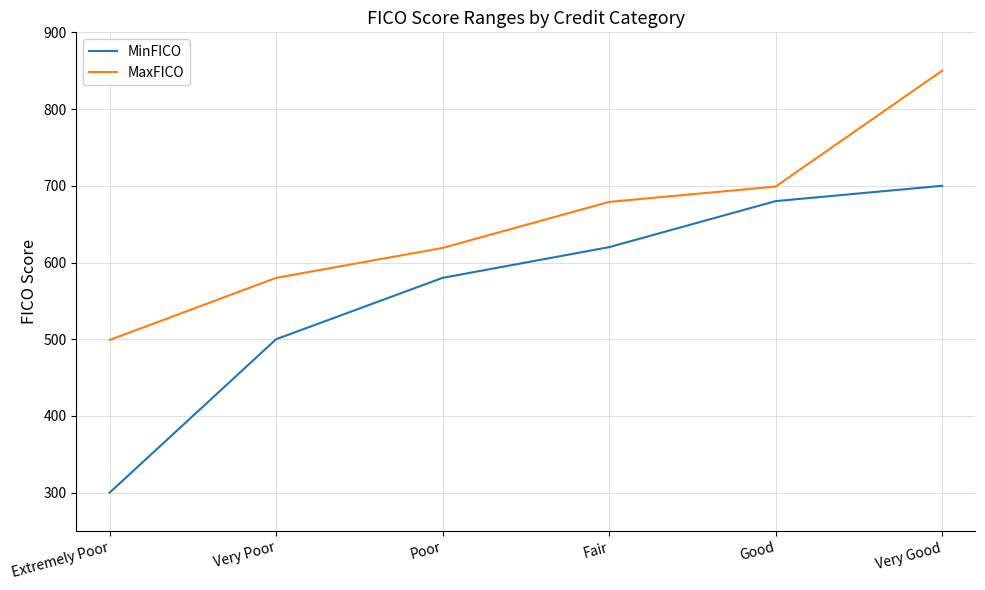

True or false: MaxFICO and MinFICO cross at least once.

False